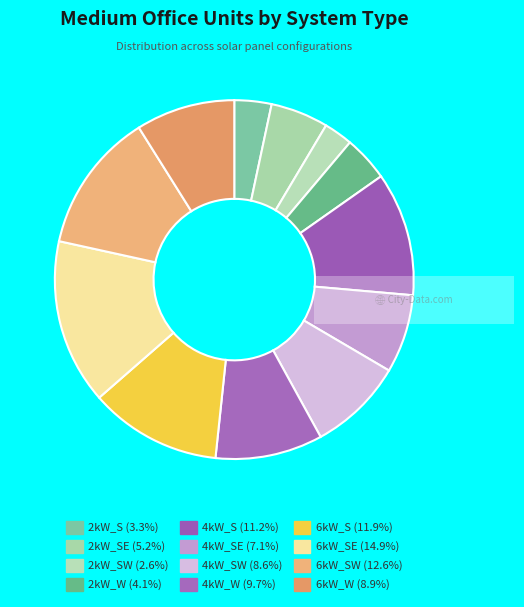

To the nearest percent, what is the average slice percentage?

8%